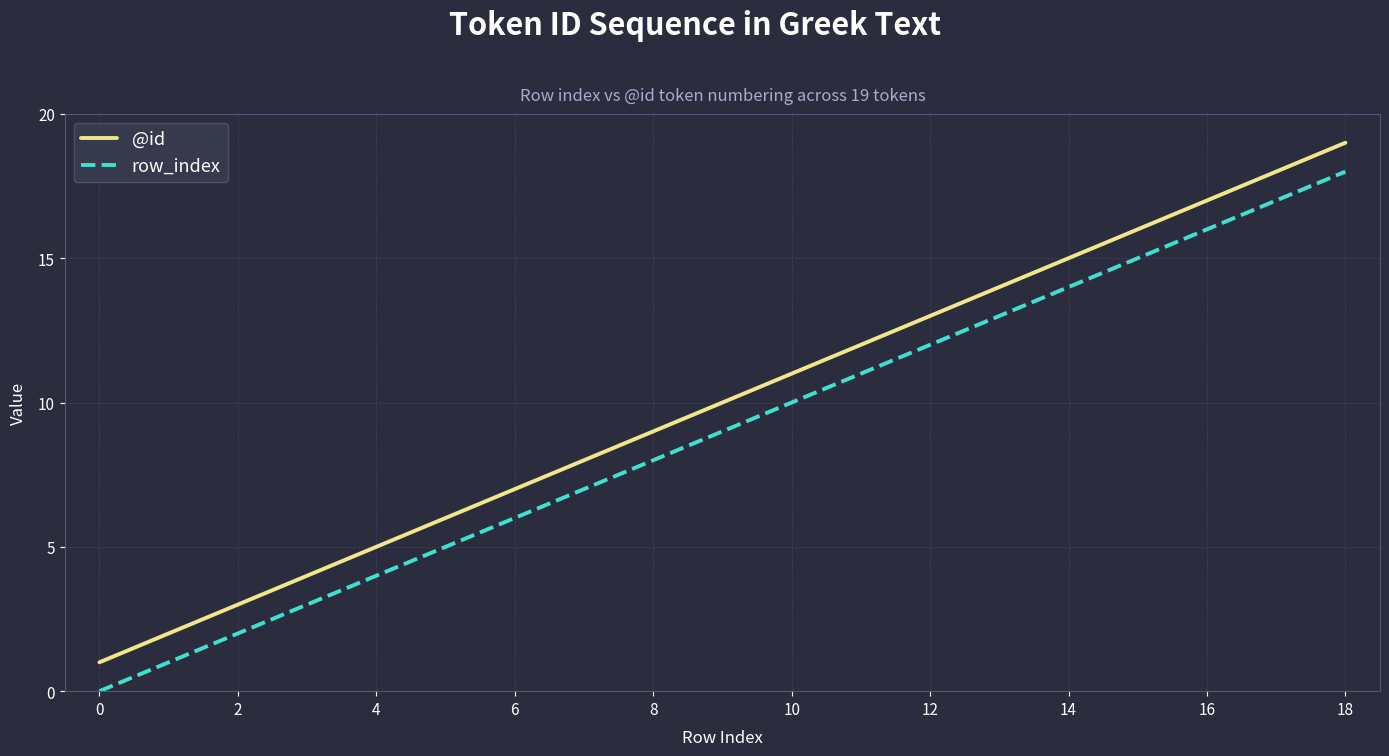

What is the difference between the maximum and minimum values in the @id series?

18